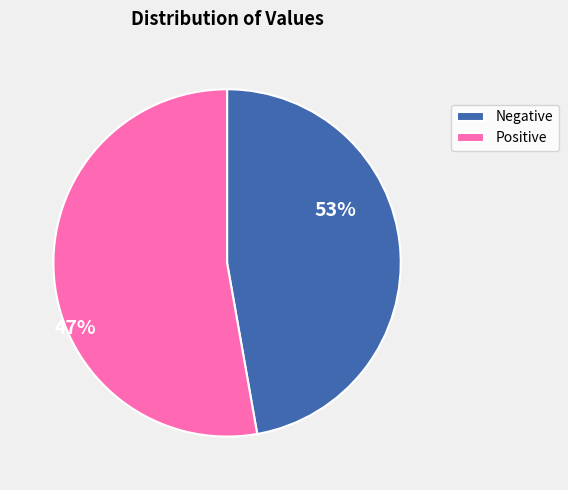

Is there a majority slice in this chart?

Yes